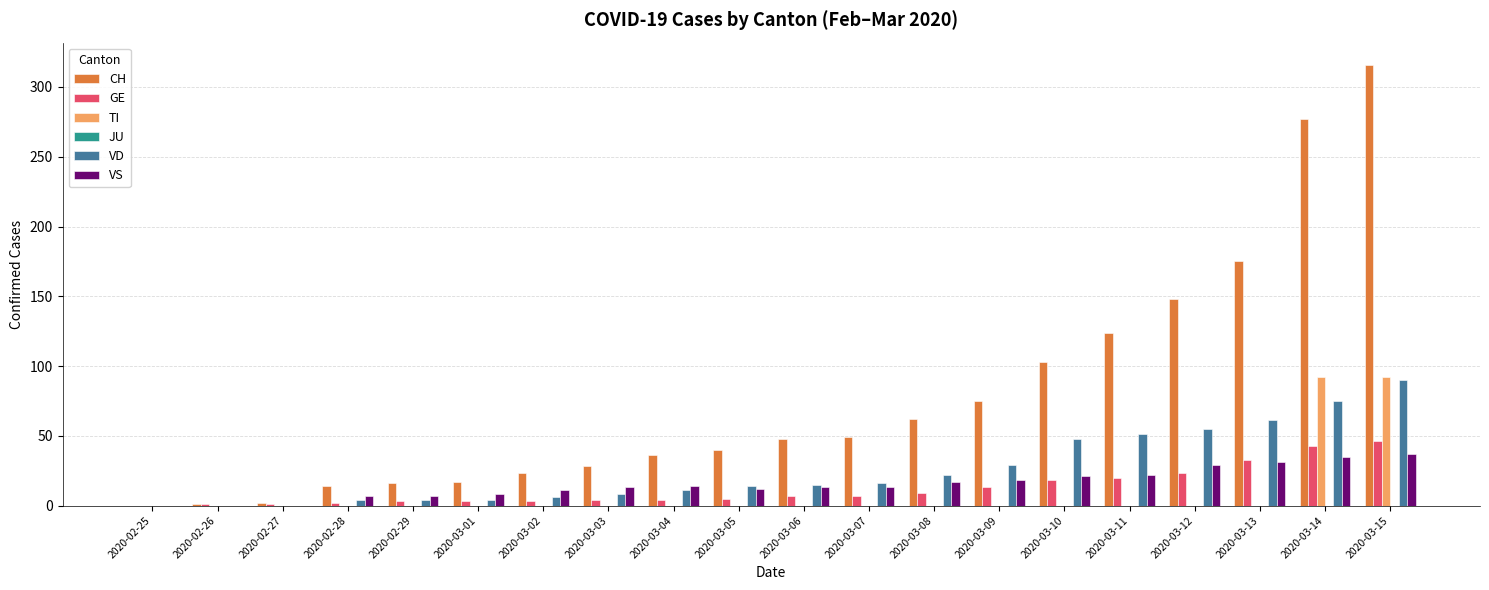

The value of TI at 2020-03-07 is 0. True or false?

True